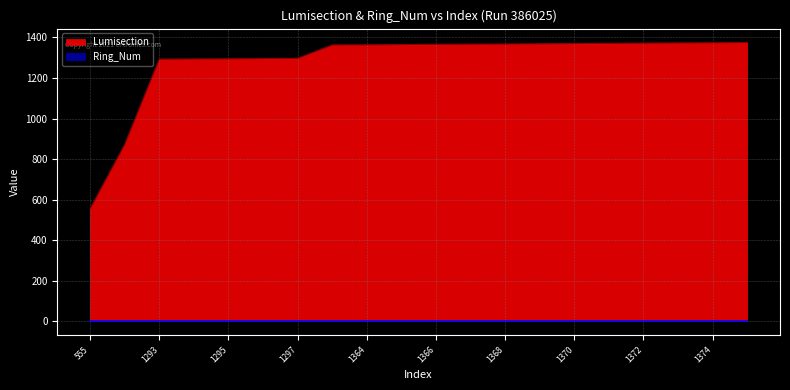

What is the difference between the second highest and second lowest values?

502